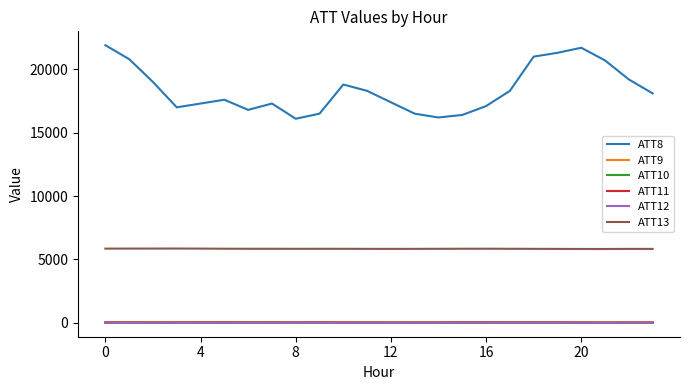

Which series has the largest range (max minus min)?

ATT8